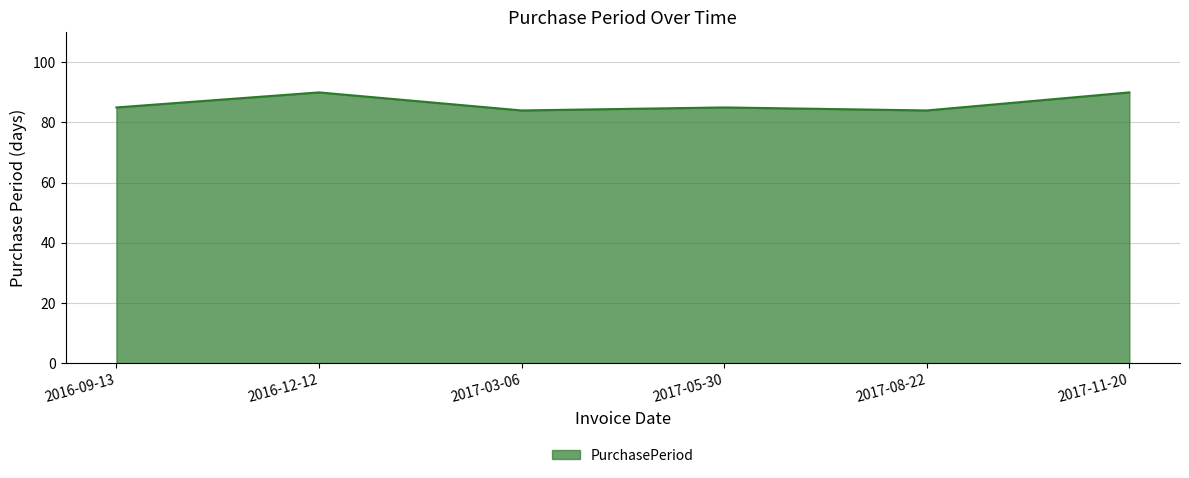

The chart shows a value of 90 at 2016-12-12. True or false?

True